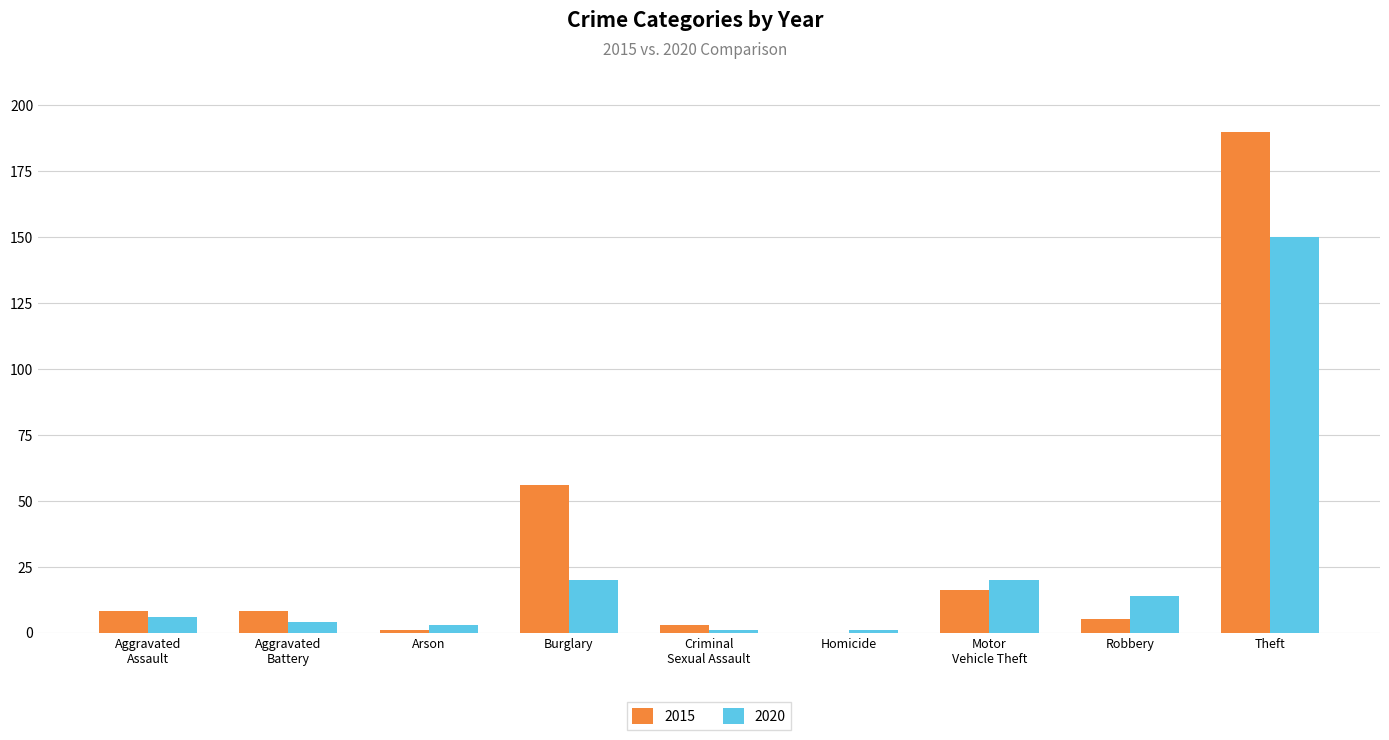

Which series has the largest range (max minus min)?

2015